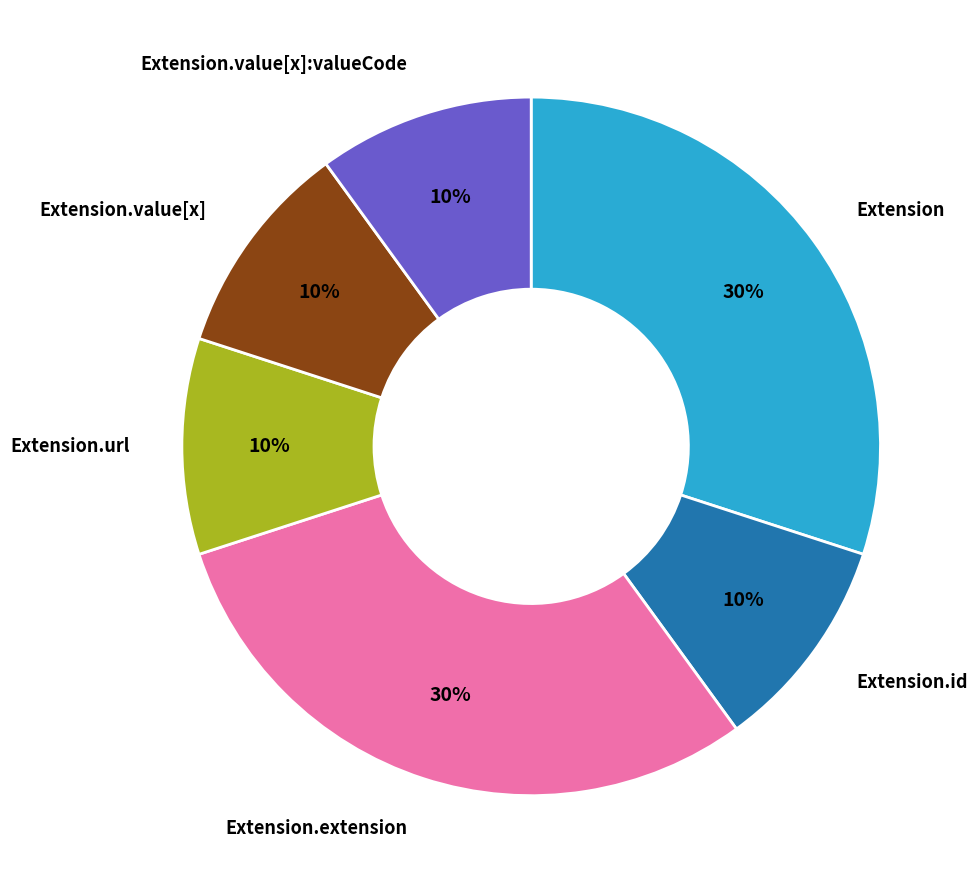

Does any single category account for the majority?

No